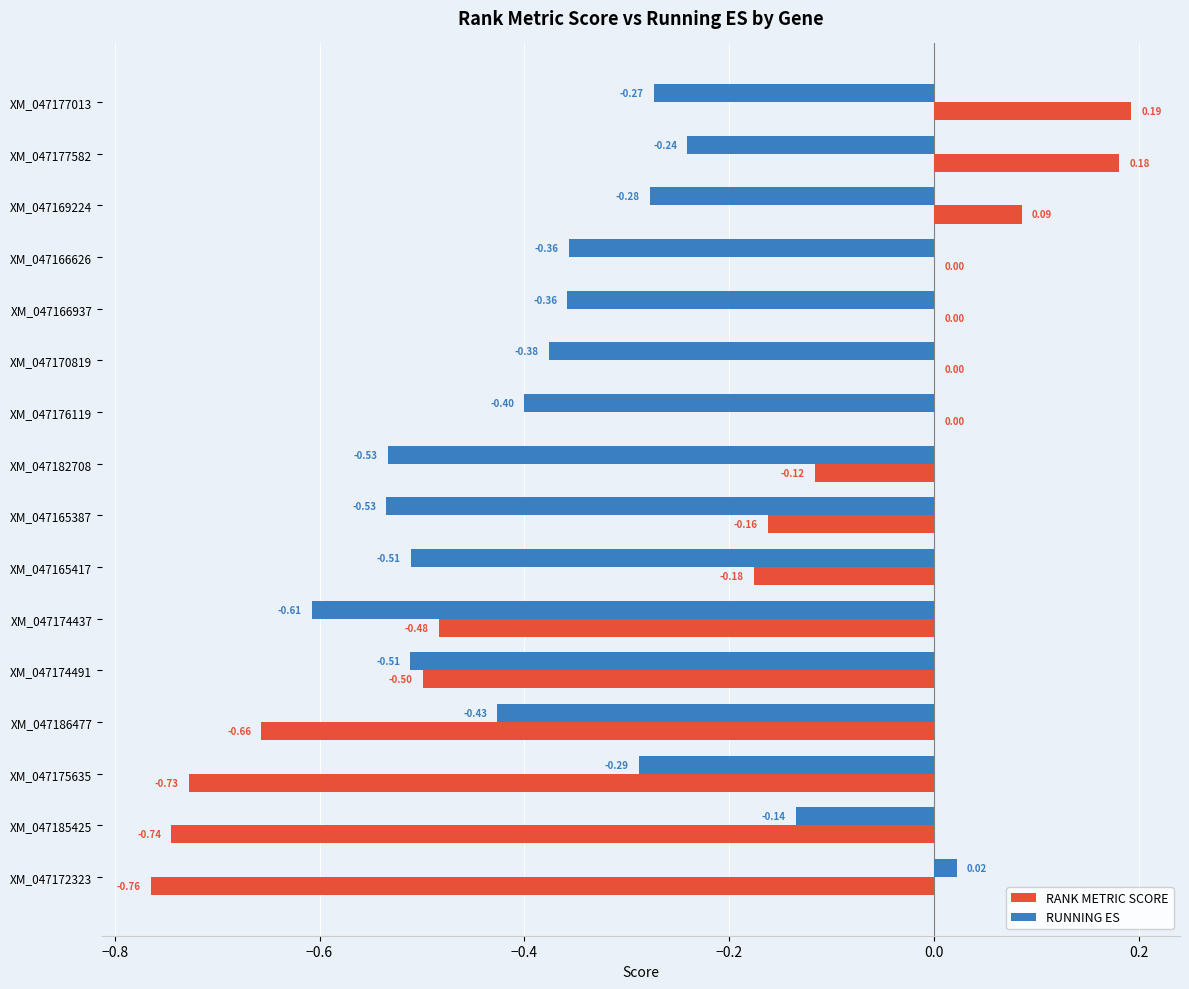

What is the sum of the RANK METRIC SCORE values at XM_047176119 and XM_047174437?

-0.5